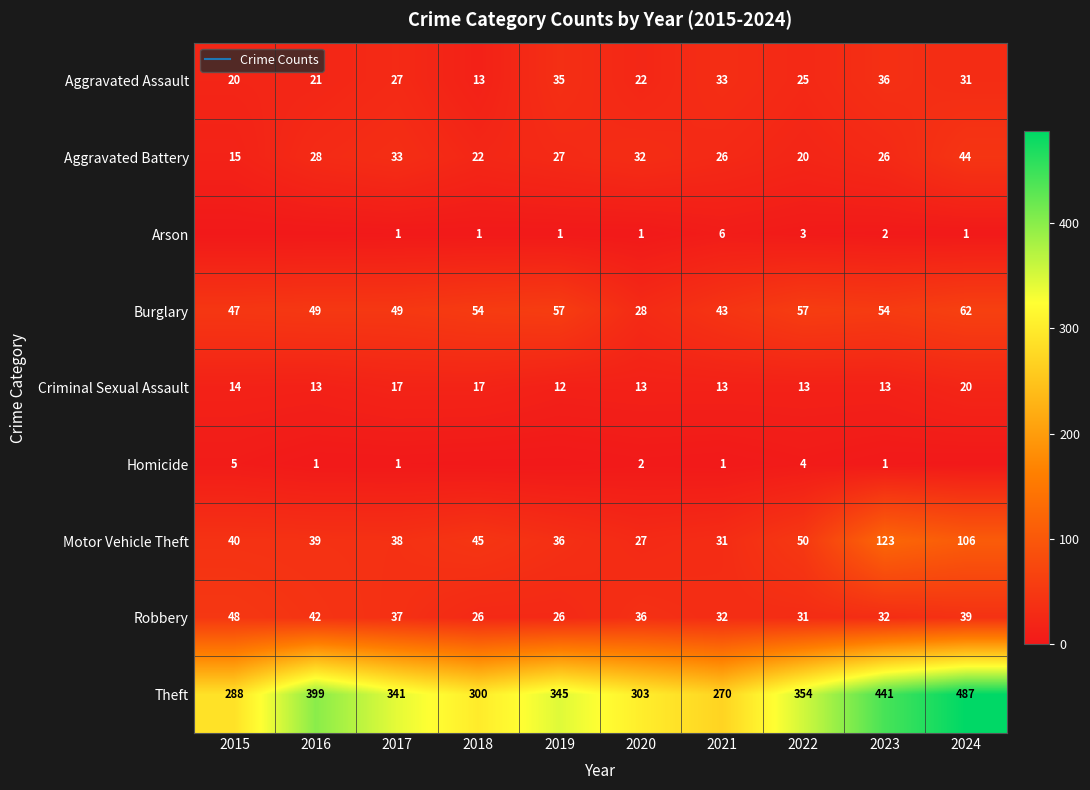

What is the total value across all series at 2022?

557